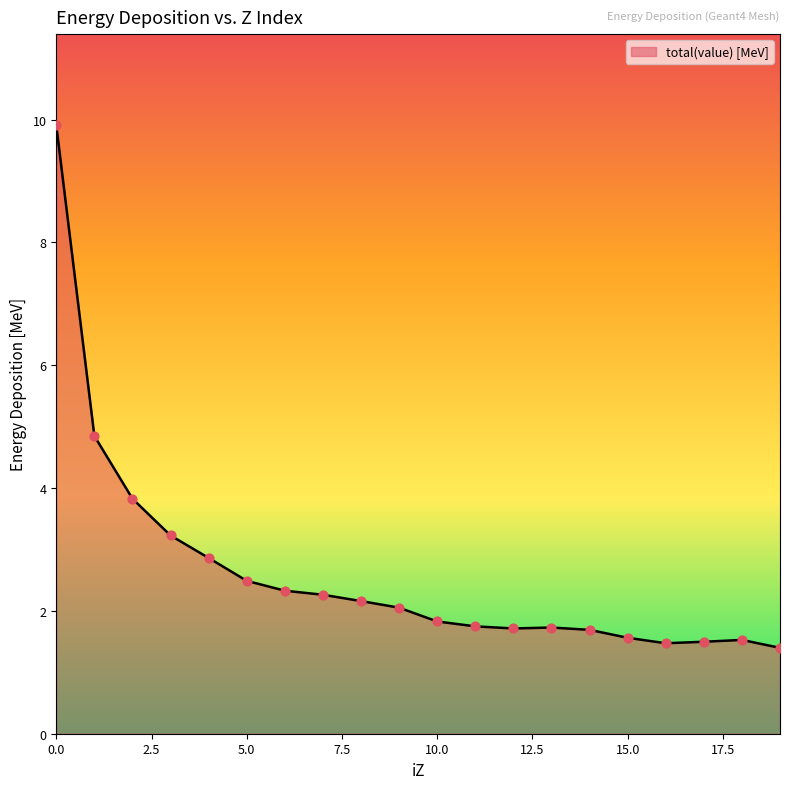

What is the smallest value displayed?

1.4